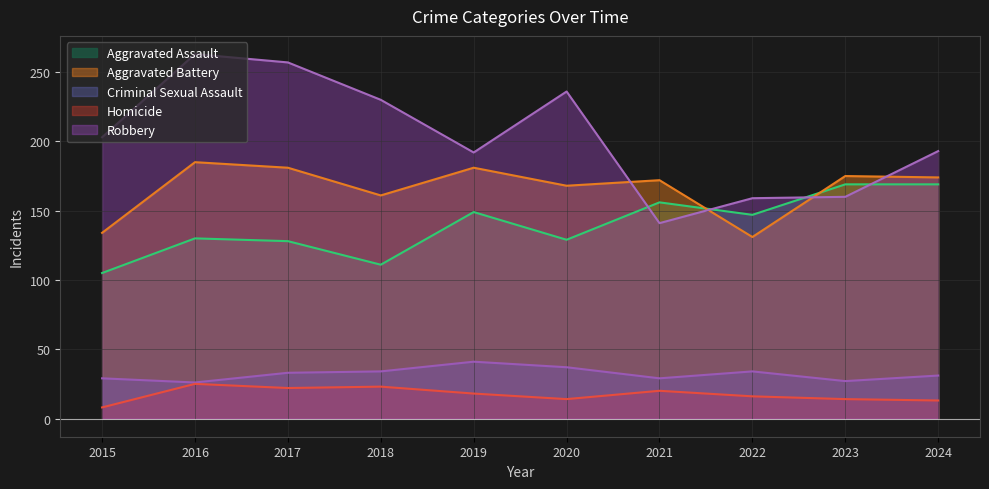

True or false: Aggravated Assault and Homicide intersect in this chart.

False